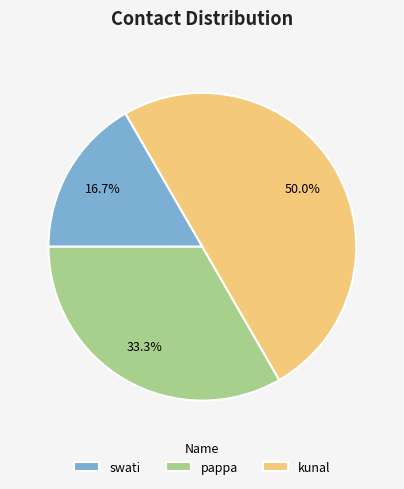

Is swati the majority of the pie?

No